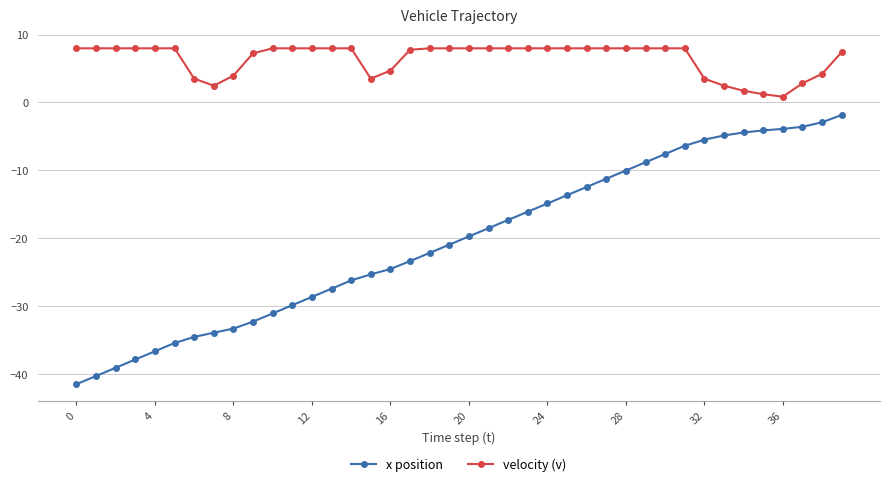

What is the average value of the velocity (v) series?

6.4